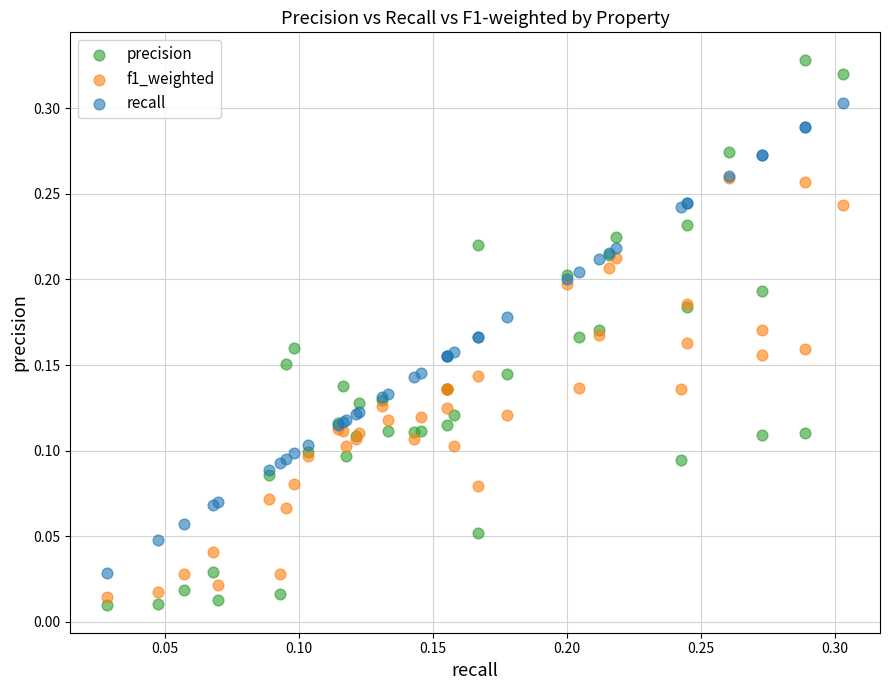

What are all the series names shown in the legend?

precision, f1_weighted, recall